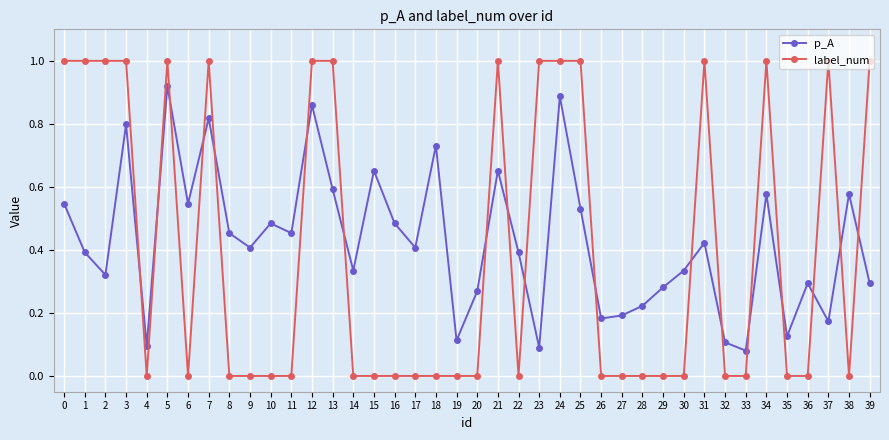

Does the chart display data point markers on the line(s)?

Yes